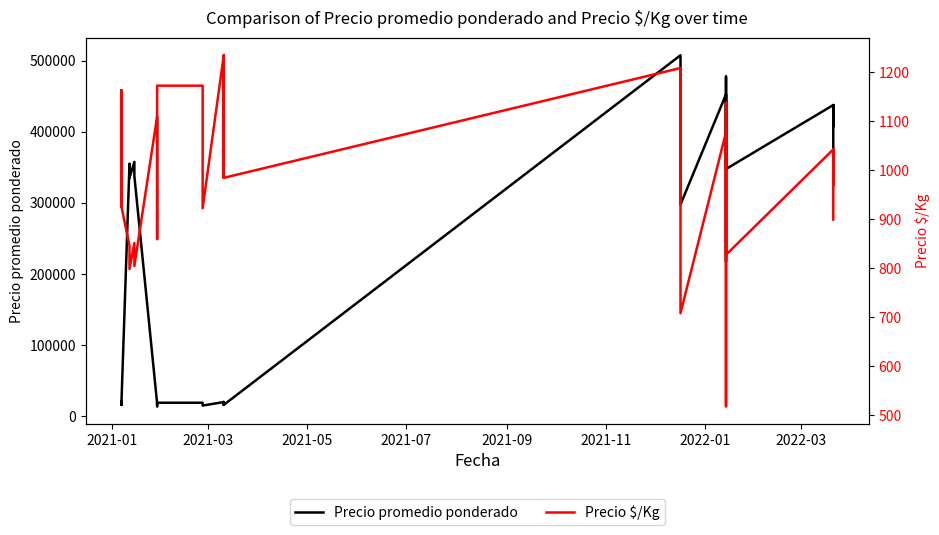

Is this an area chart (filled region under the line)?

No